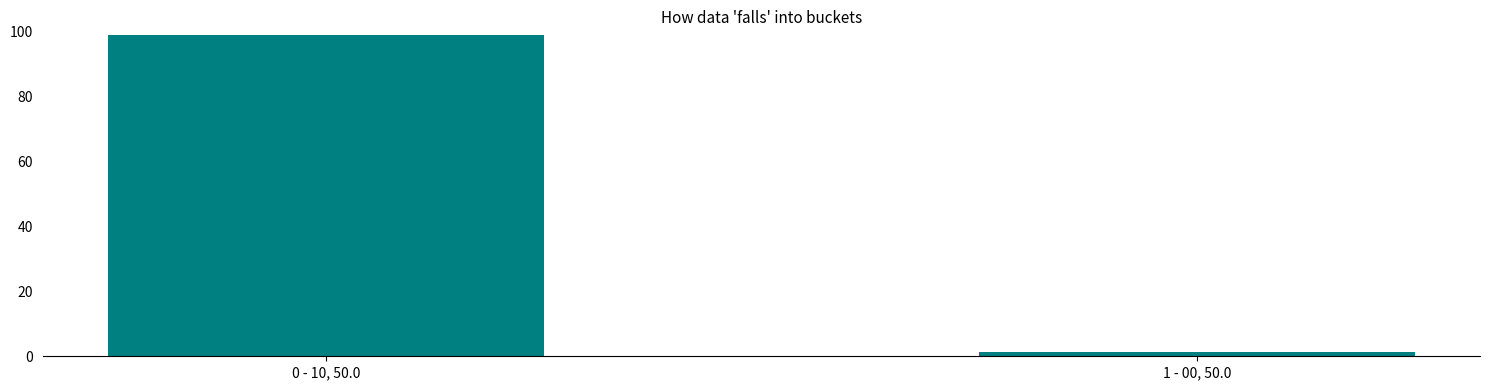

The chart shows a value of 169.4 at 0 - 10, 50.0. True or false?

False